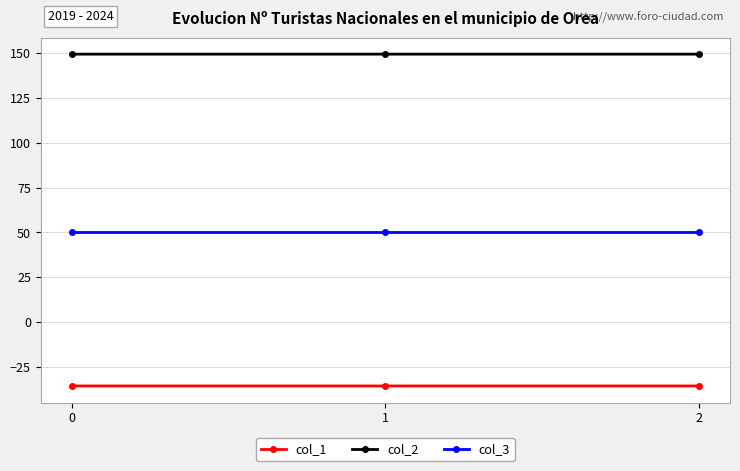

What is the sum of all col_3 values?

150.0